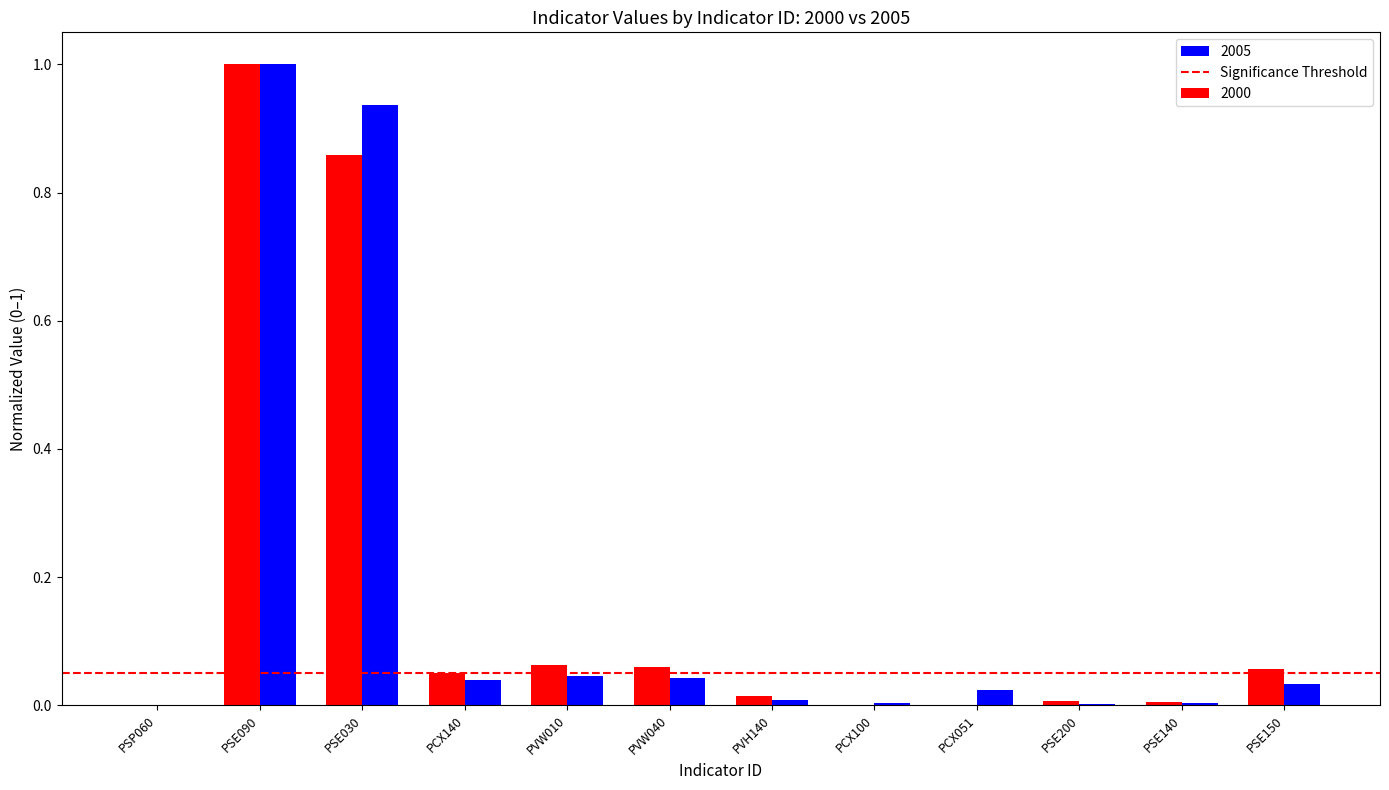

Which series has the widest spread of values?

2000